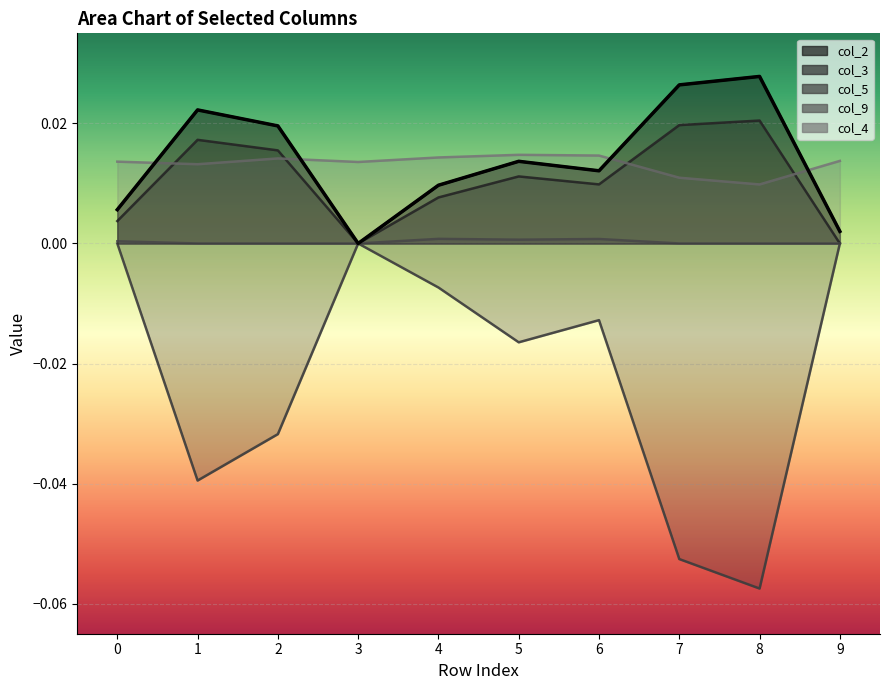

Between 2 and 5, which series saw the biggest shift?

col_5